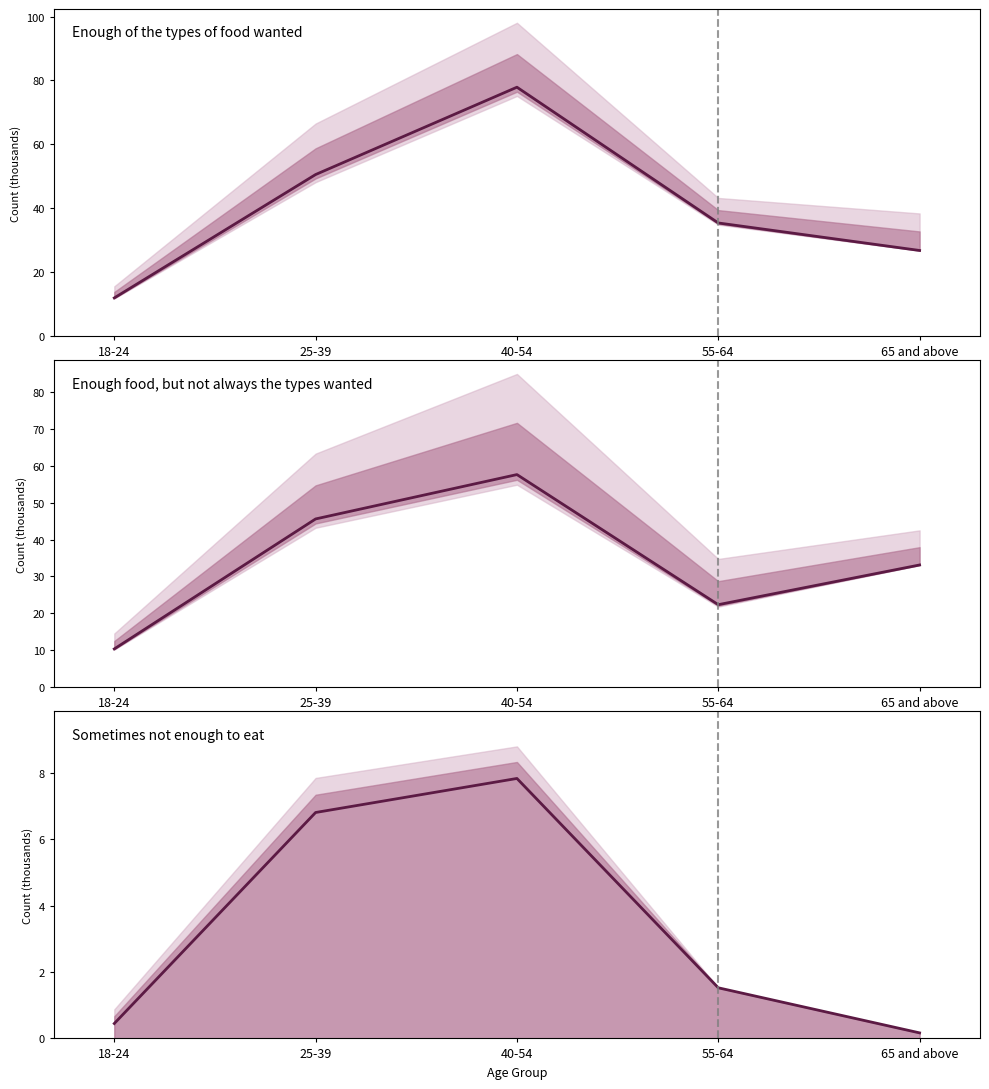

At which category does Enough food, but not always the types wanted reach its first local peak?

40-54